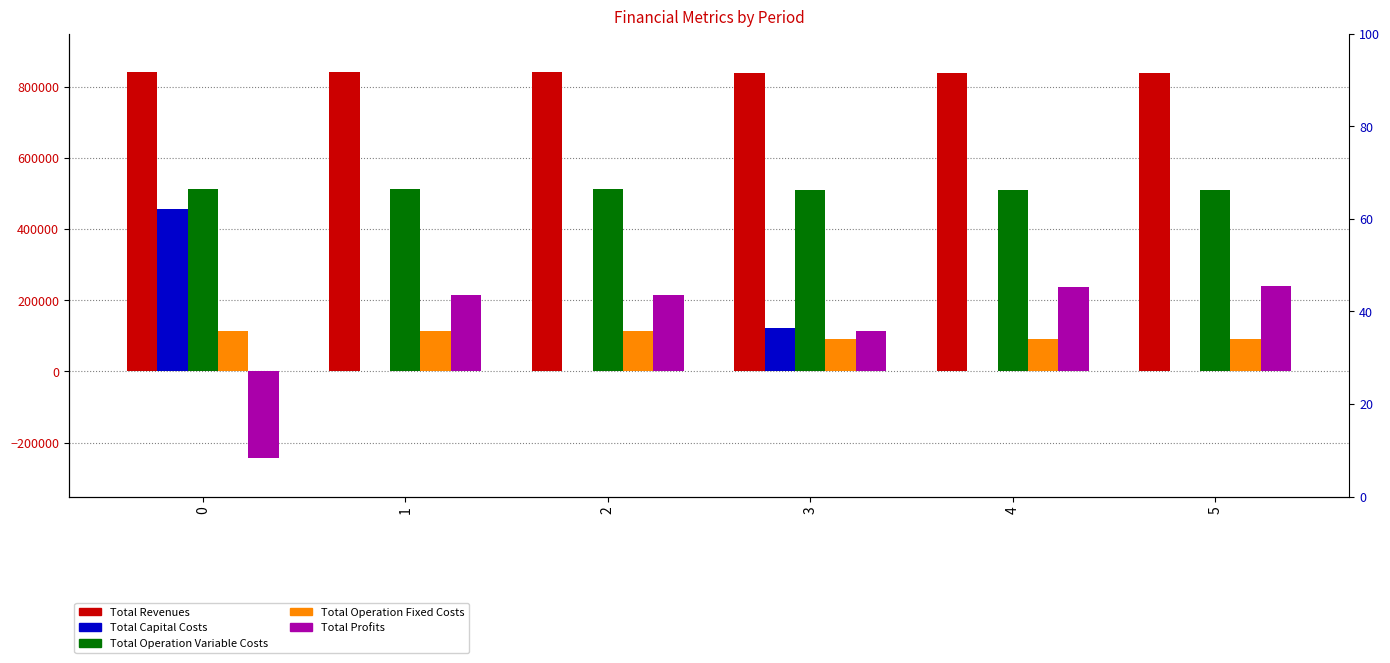

Rank the categories by Total Operation Variable Costs value from lowest to highest.

5, 4, 3, 2, 1, 0